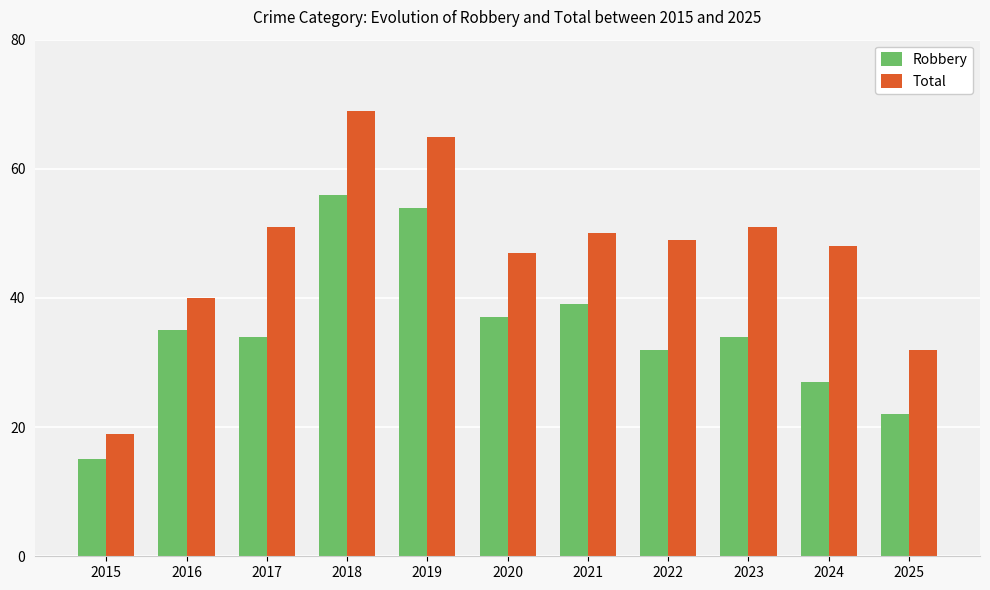

What is the difference between the Total values at 2024 and 2025?

16